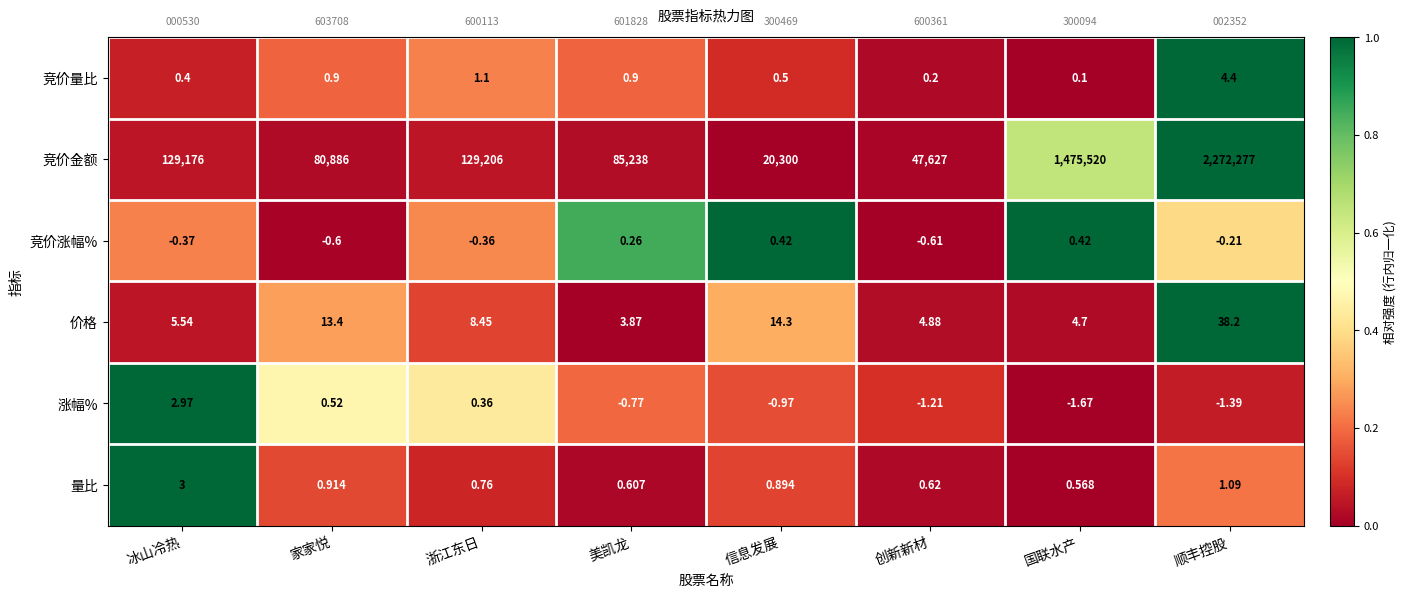

Where does the 竞价涨幅% series first go above 0?

美凯龙